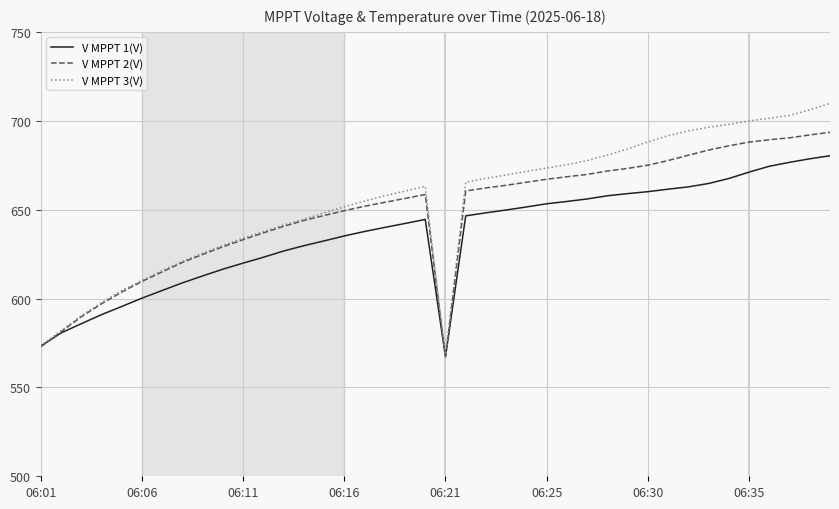

Rank the series by their maximum value, from highest to lowest.

V MPPT 3(V), V MPPT 2(V), V MPPT 1(V)